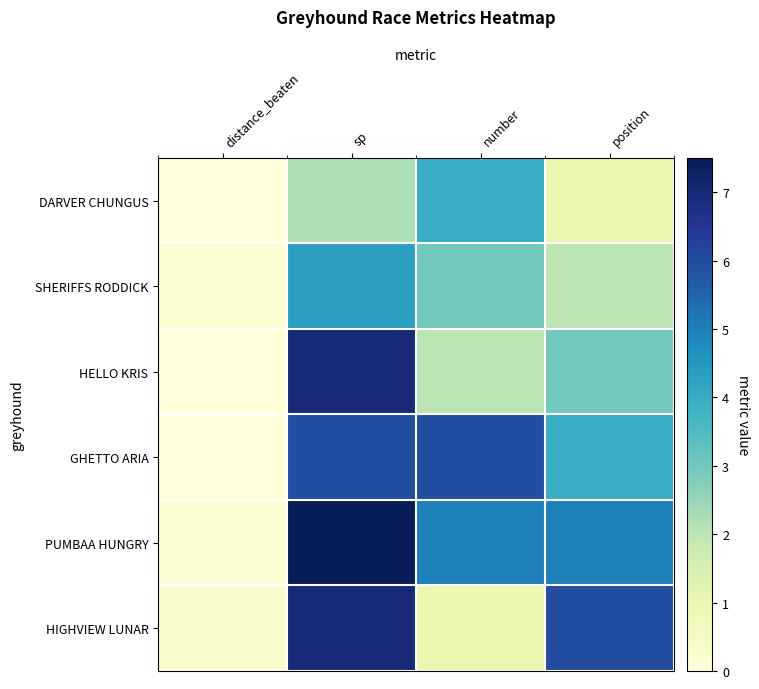

Between position and number, which is larger?

number